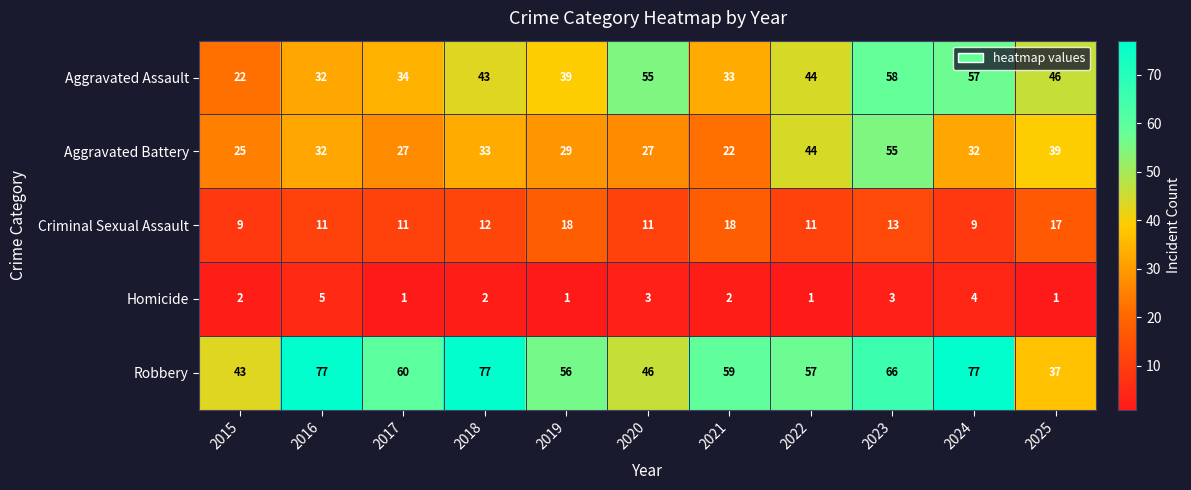

True or false: Homicide has a value of 3 at 2018.

False